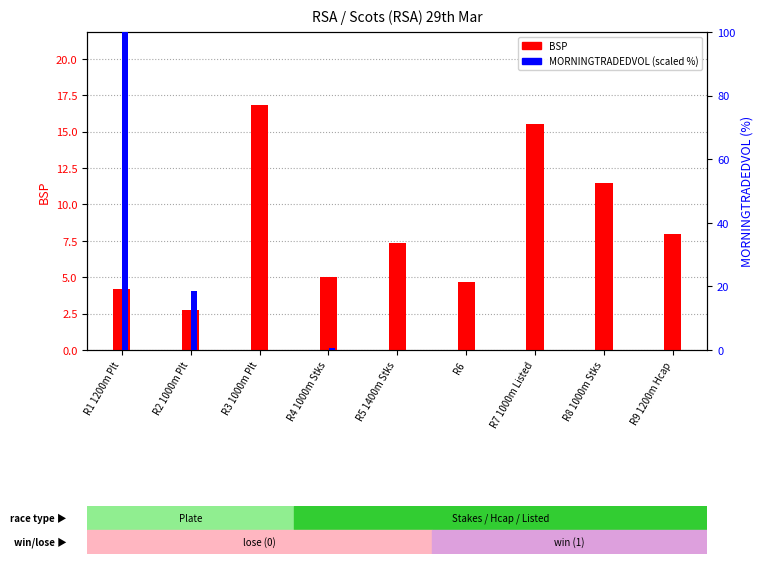

List the labels in order of BSP value, largest first.

R3 1000m Plt, R7 1000m Listed, R8 1000m Stks, R9 1200m Hcap, R5 1400m Stks, R4 1000m Stks, R6, R1 1200m Plt, R2 1000m Plt